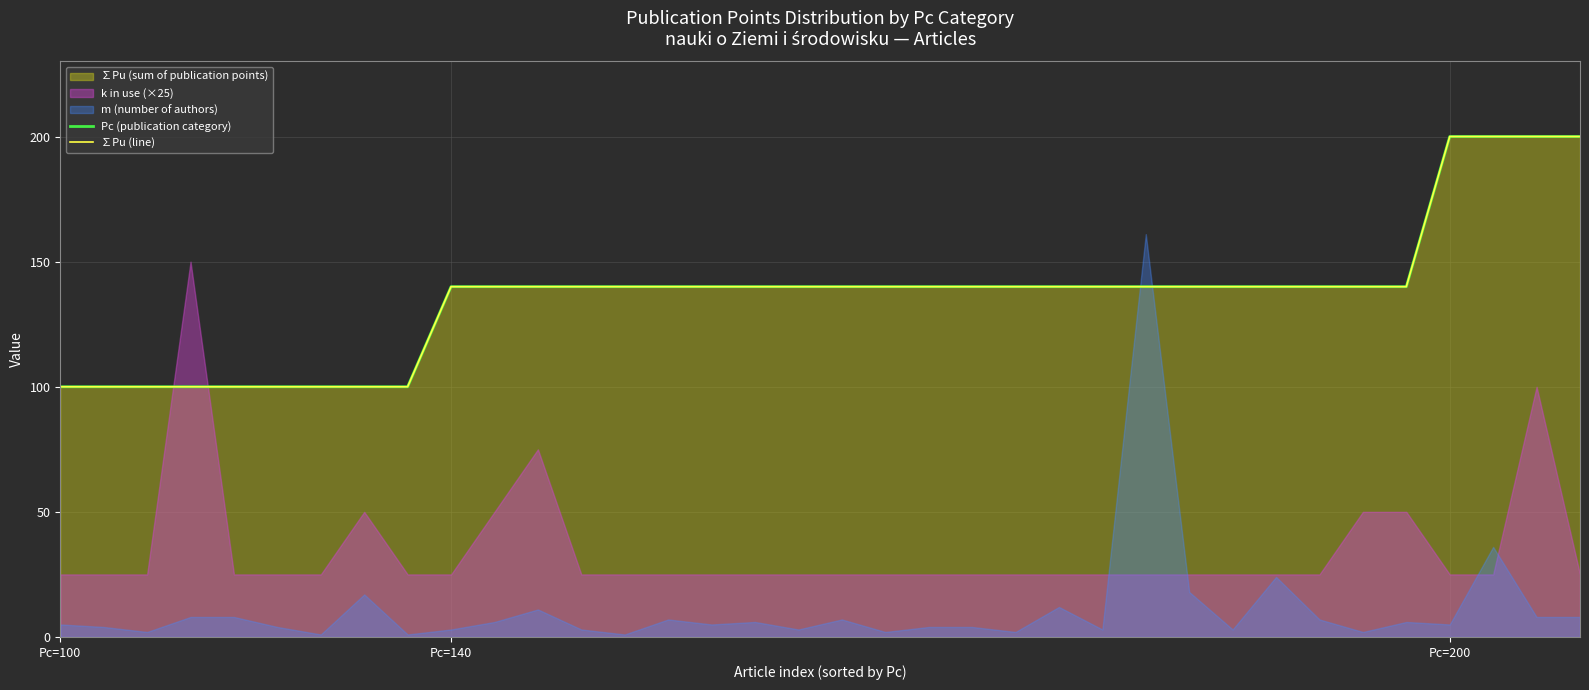

What is the lowest value of the Pc (publication category) series?

100.0